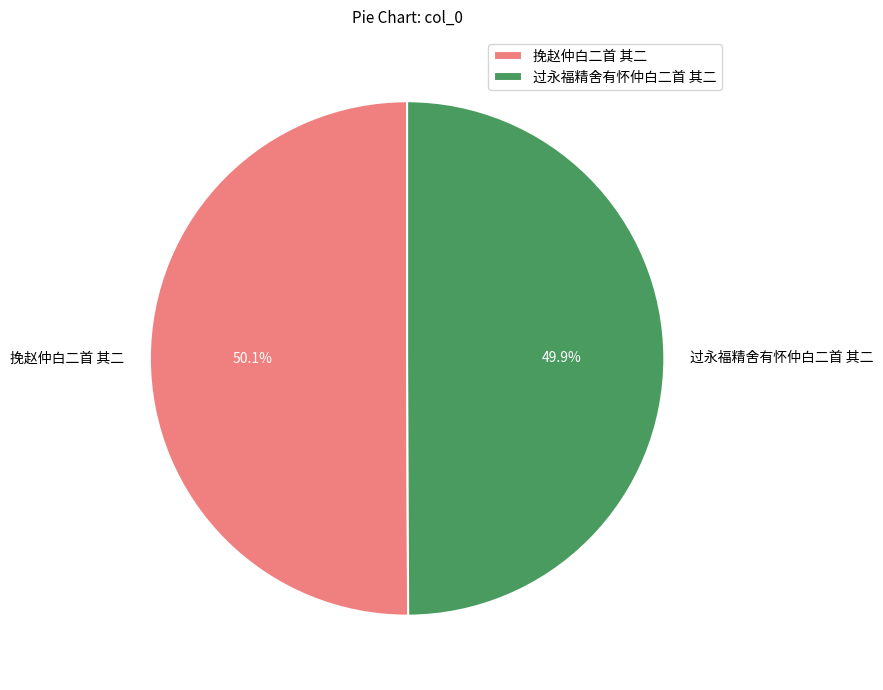

Approximately how many times larger is the value at 过永福精舍有怀仲白二首 其二 compared to 挽赵仲白二首 其二?

1.0